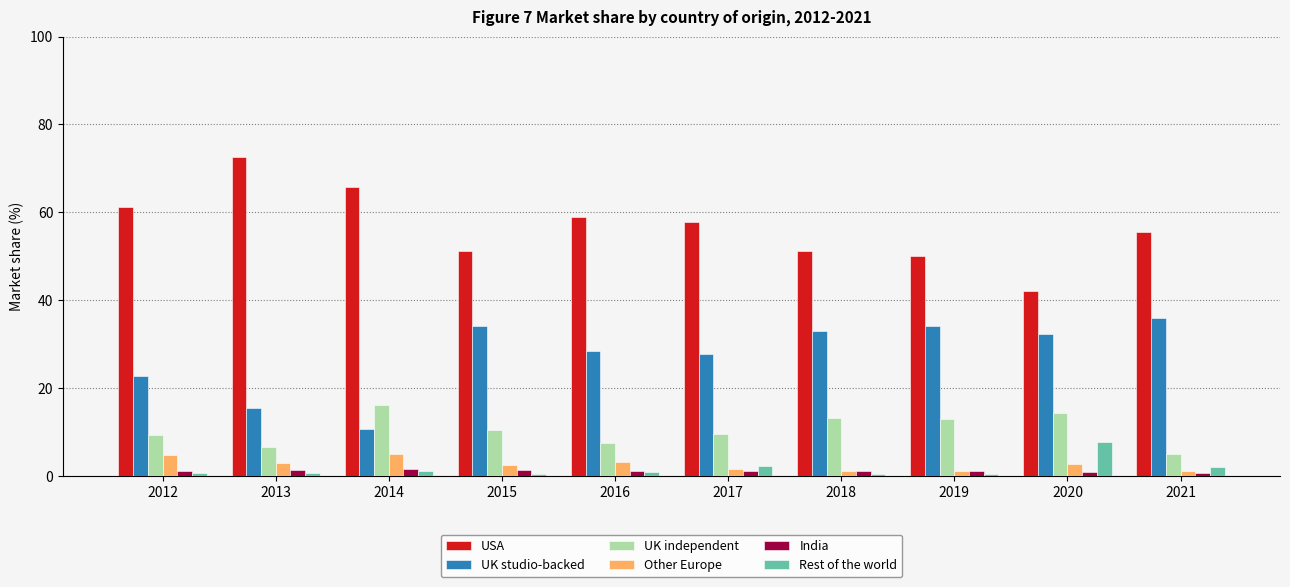

At which category does the chart reach its peak across all series?

2013